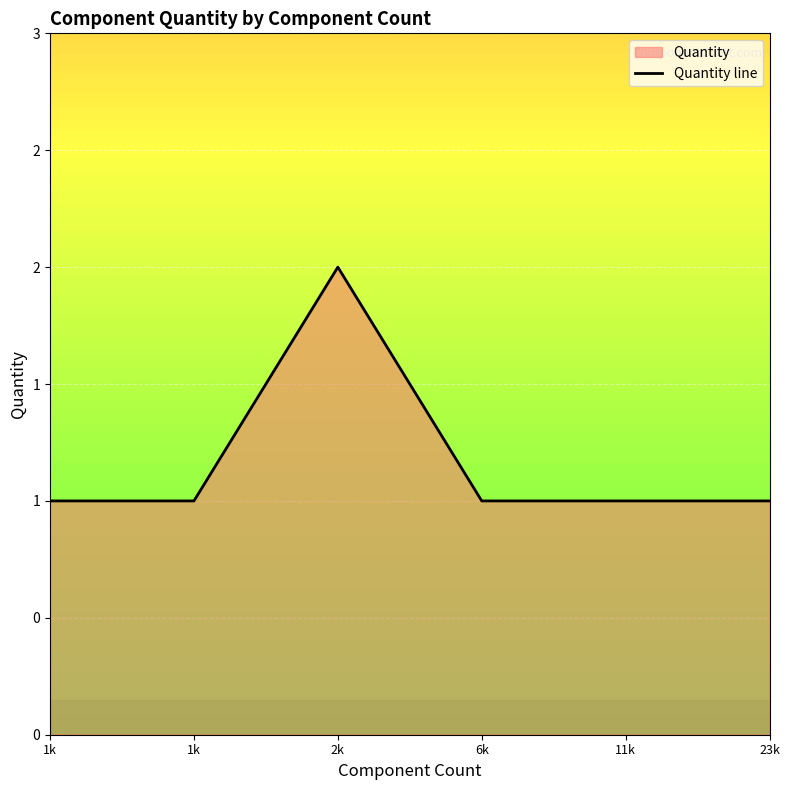

At which category does the chart reach its peak across all series?

2k